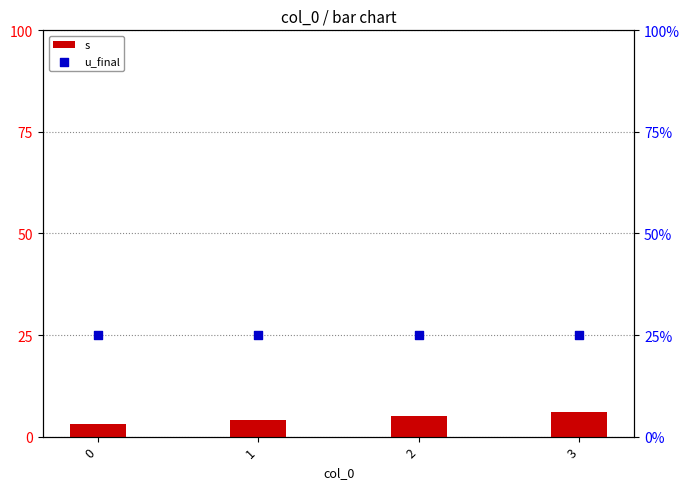

At how many categories does at least one series exceed 24?

4